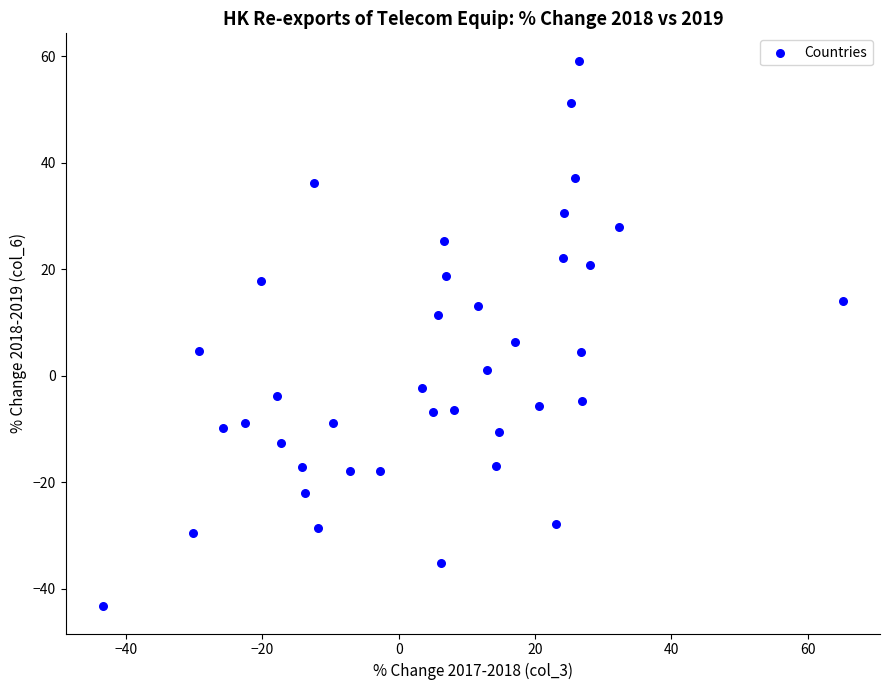

What is the range of Y values (max minus min)?

102.4